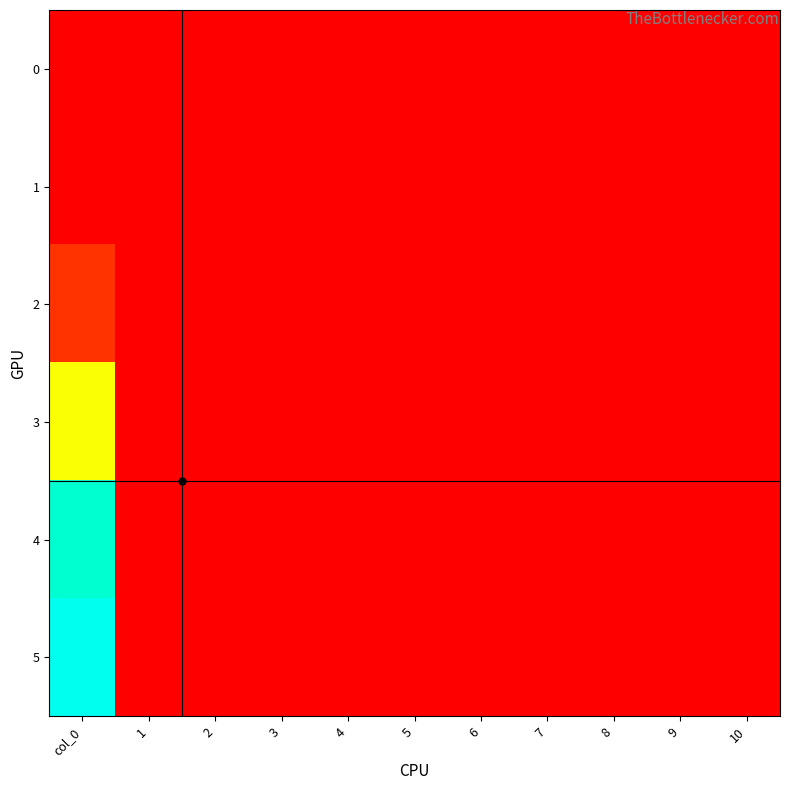

List the series in order of their peak value, highest first.

5, 4, 3, 2, 0, 1